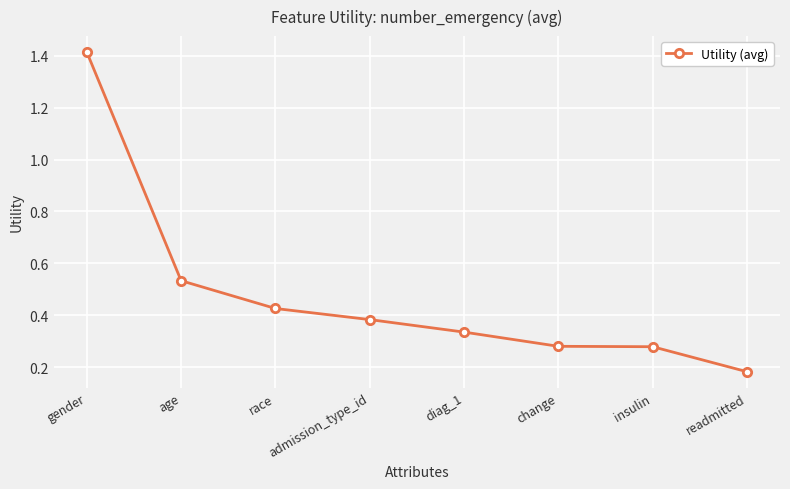

At which category does the chart reach its minimum across all series?

readmitted